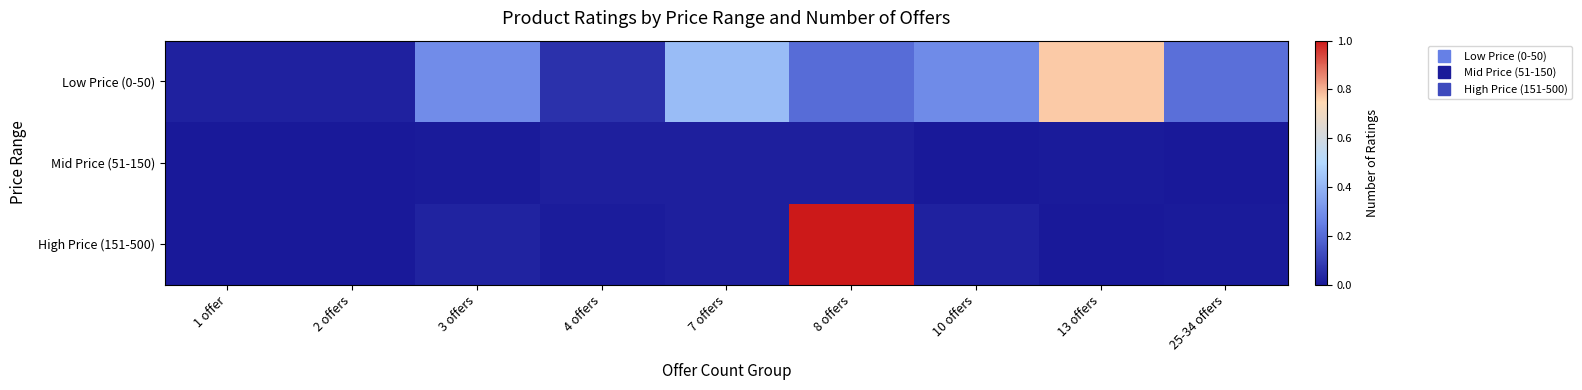

What is the total value across all series at 13 offers?

0.8